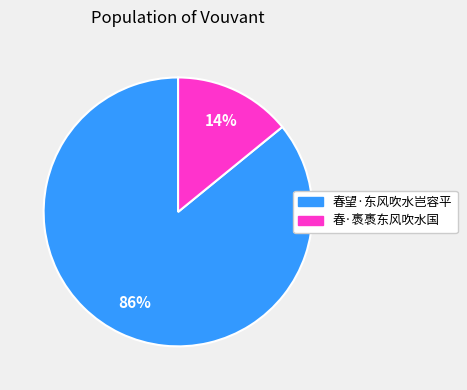

How many slices are in this pie chart?

2